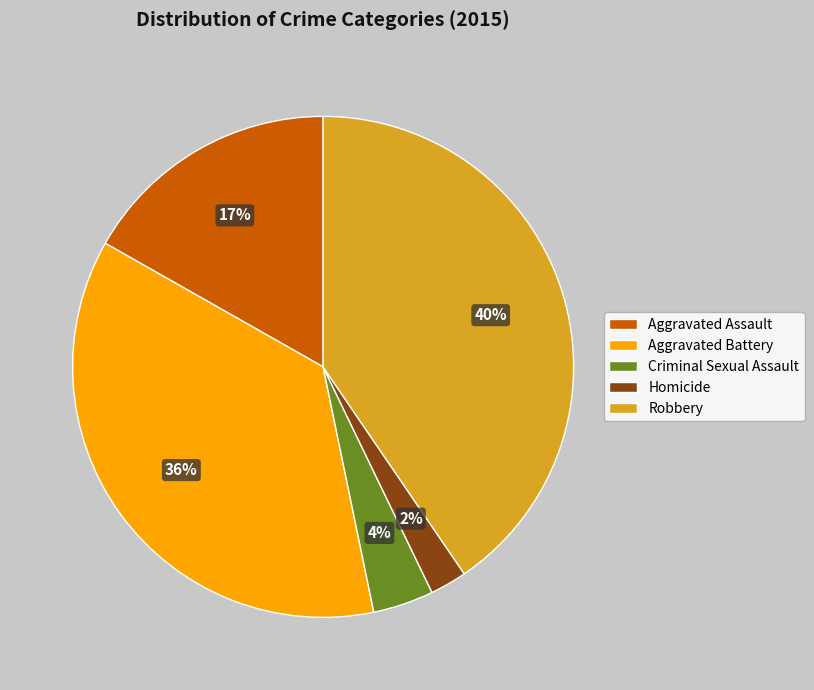

True or false: Aggravated Assault accounts for 17% of the total.

True